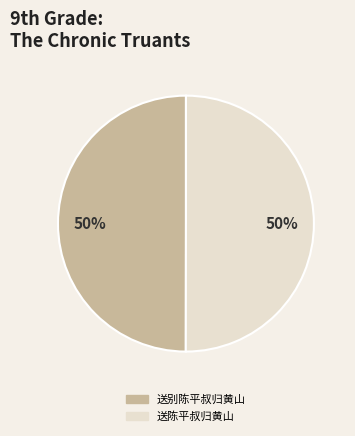

To the nearest percent, what is the combined percentage of 送别陈平叔归黄山 and 送陈平叔归黄山?

100%